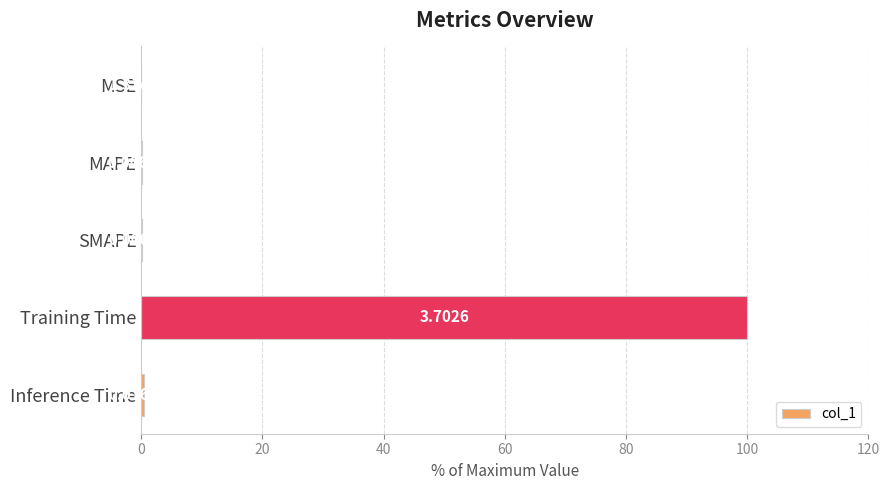

At which label is the value closest to 50?

Inference Time